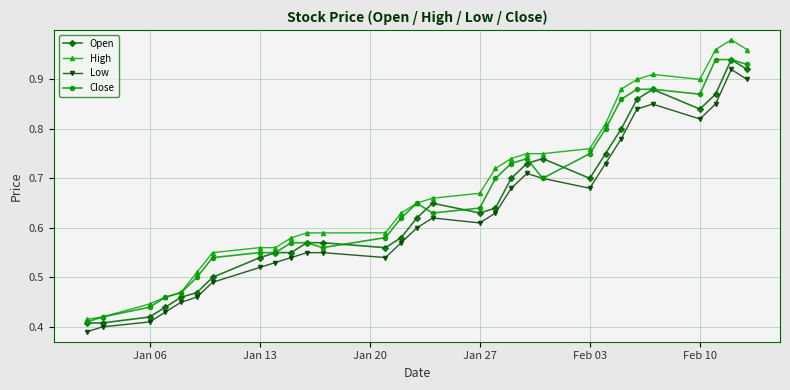

Which series has the widest spread of values?

High